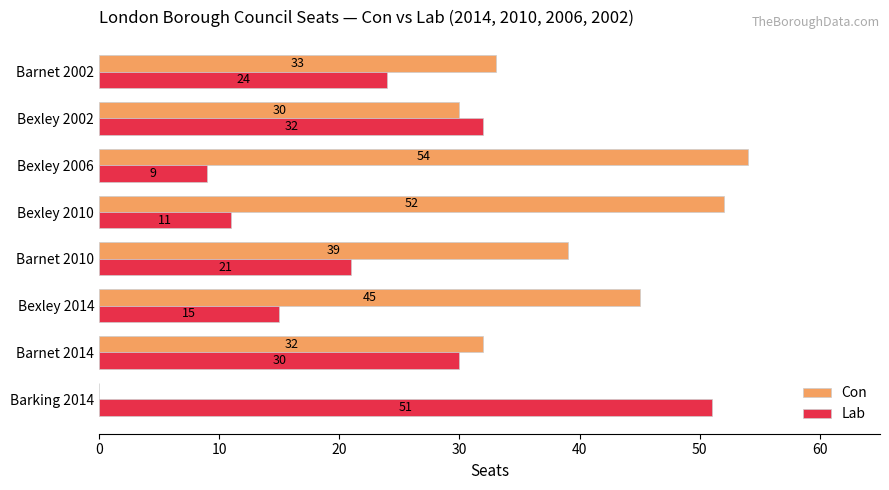

True or false: Con has a value of 51 at Barnet 2014.

False